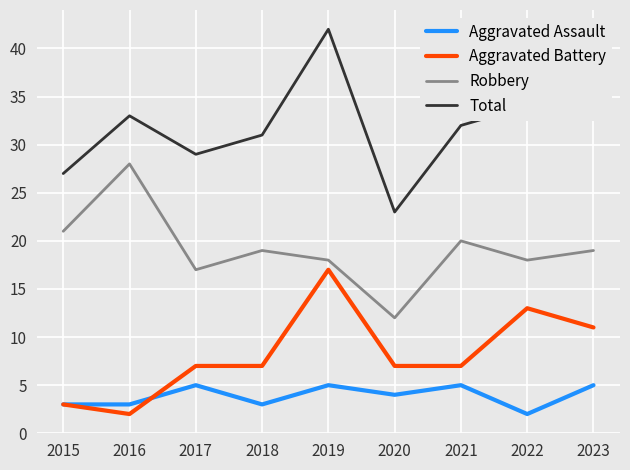

True or false: Aggravated Assault and Total intersect in this chart.

False